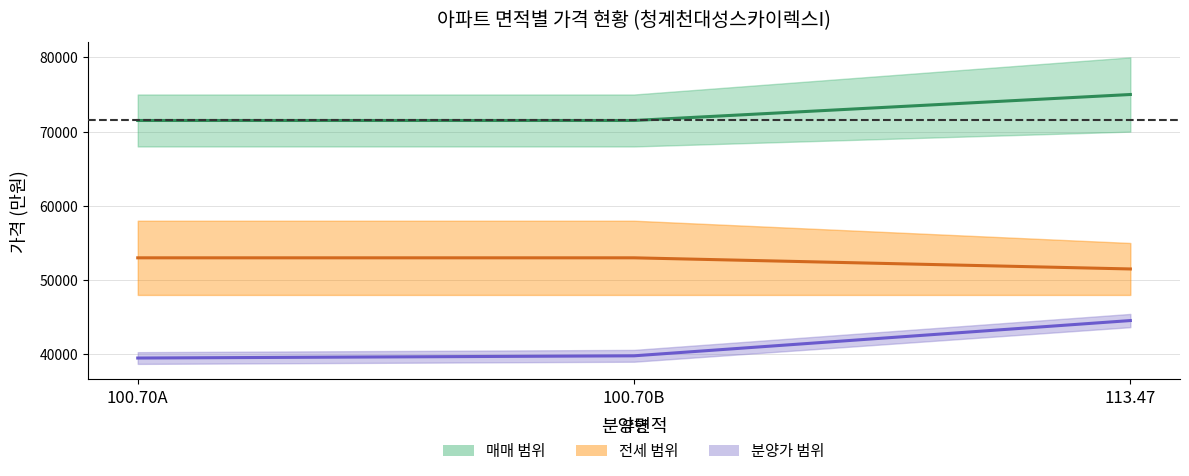

The 분양가 series shows 65751 at 100.70B. True or false?

False